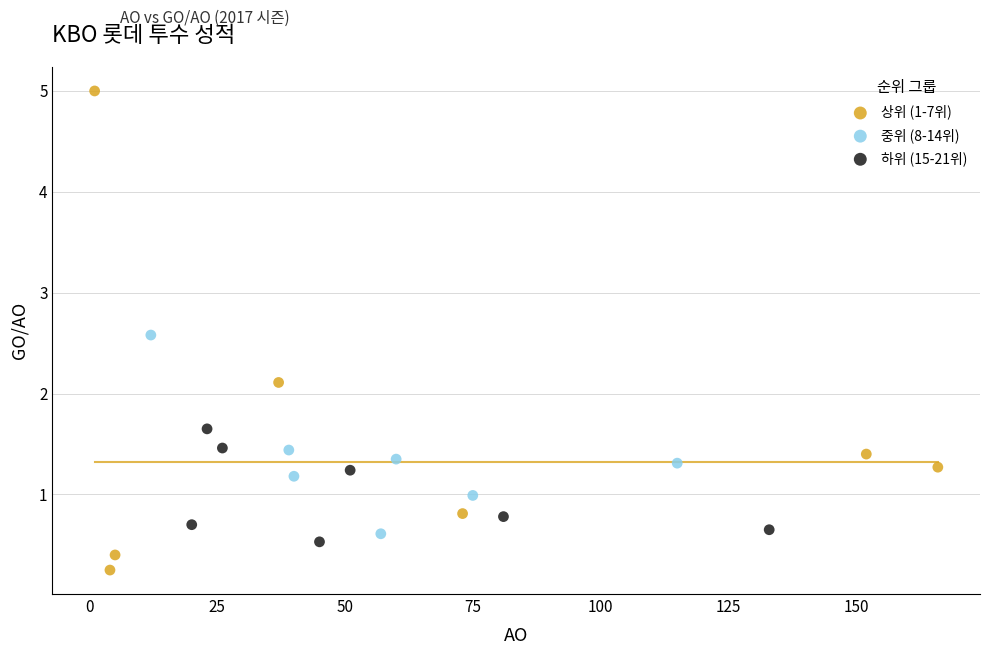

Which series contains the highest Y value?

상위 (1-7위)